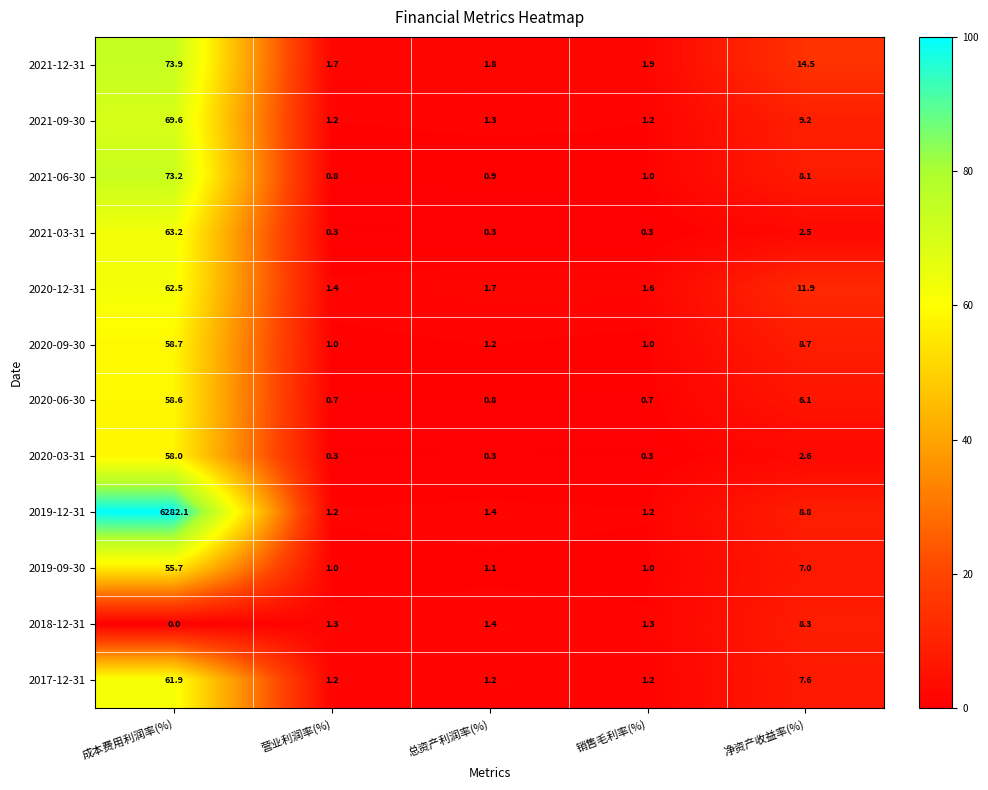

Which series has the widest spread of values?

2019-12-31